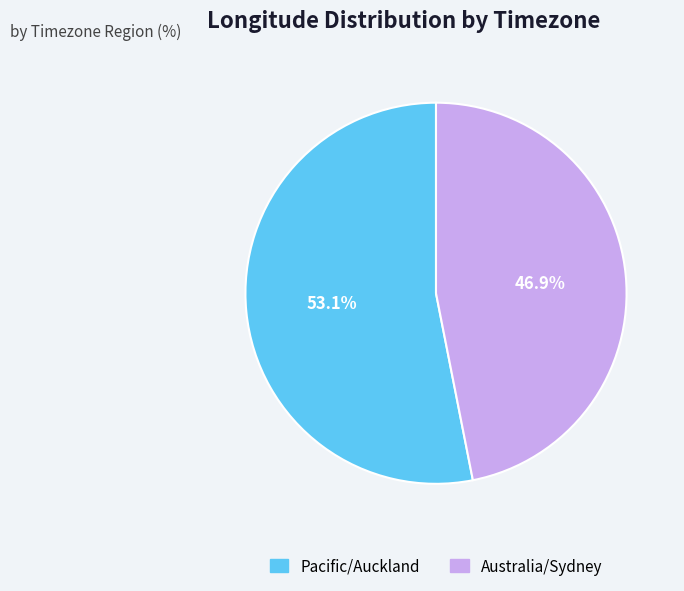

What is the ratio of the value at Pacific/Auckland to the value at Australia/Sydney?

1.1